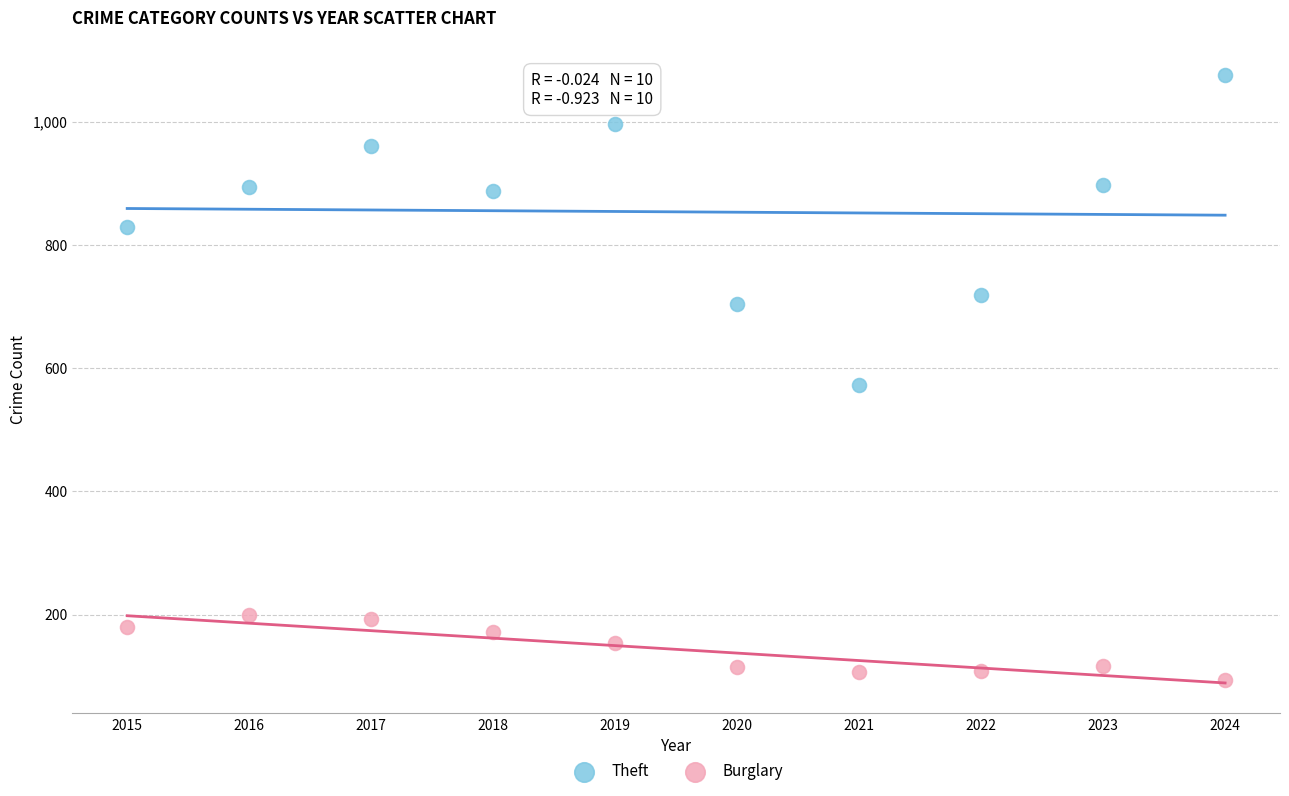

Across all data points, what is the range of X values (max minus min)?

9